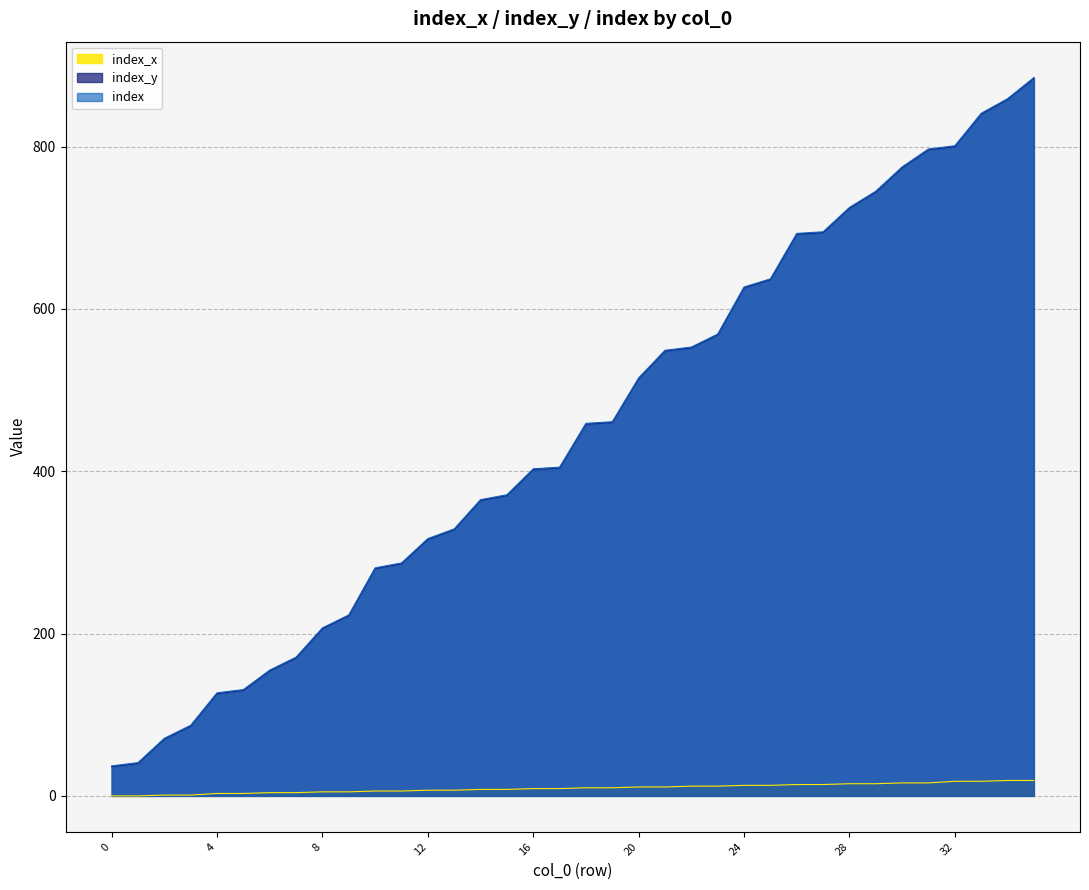

What are all the series names shown in the legend?

index_x, index_y, index